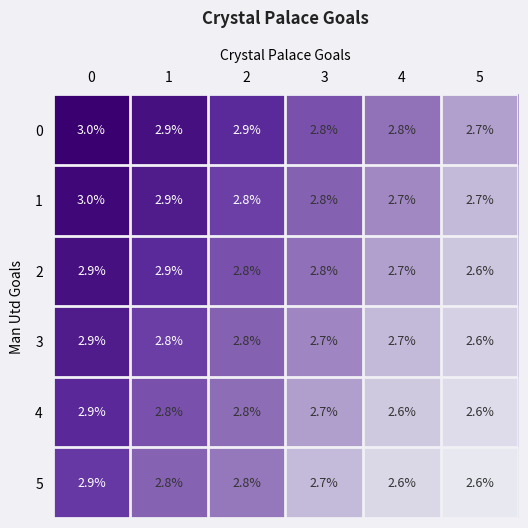

Read the 4 value at 2.

2.8